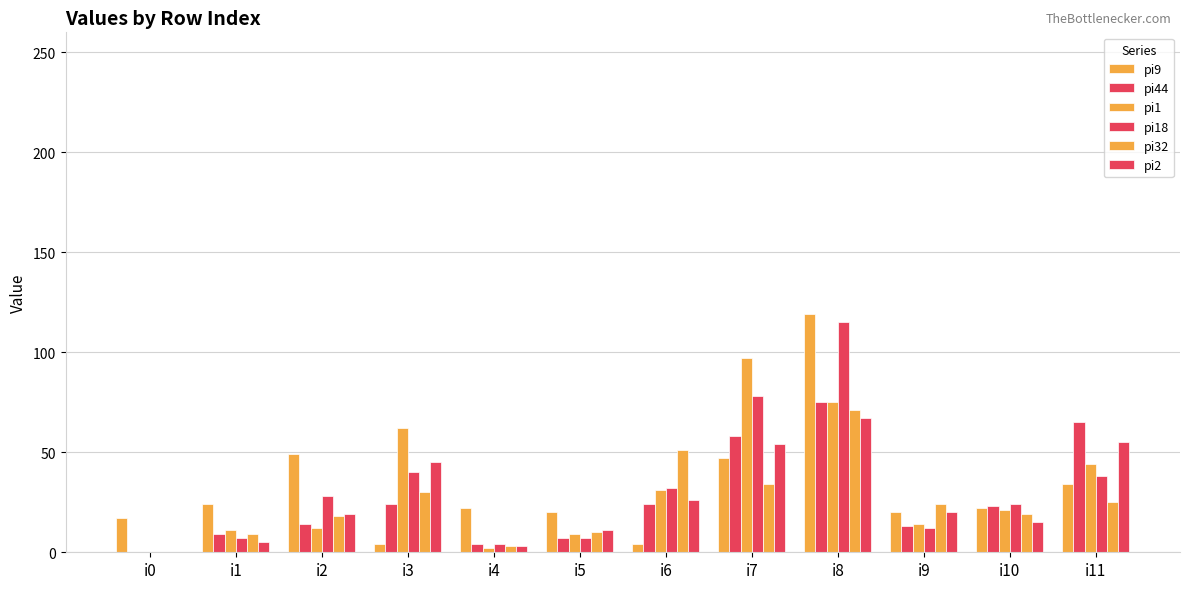

At how many categories does at least one series exceed 27?

6